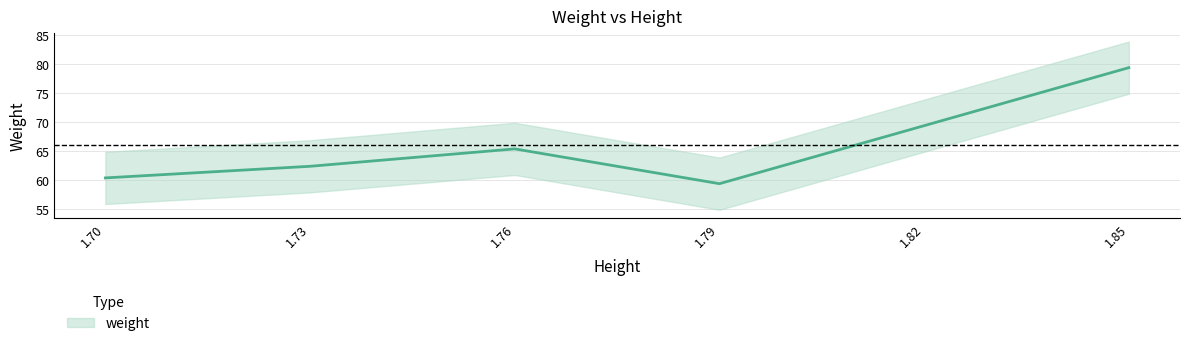

List the labels in order of value, smallest first.

1.79, 1.7, 1.73, 1.76, 1.82, 1.85